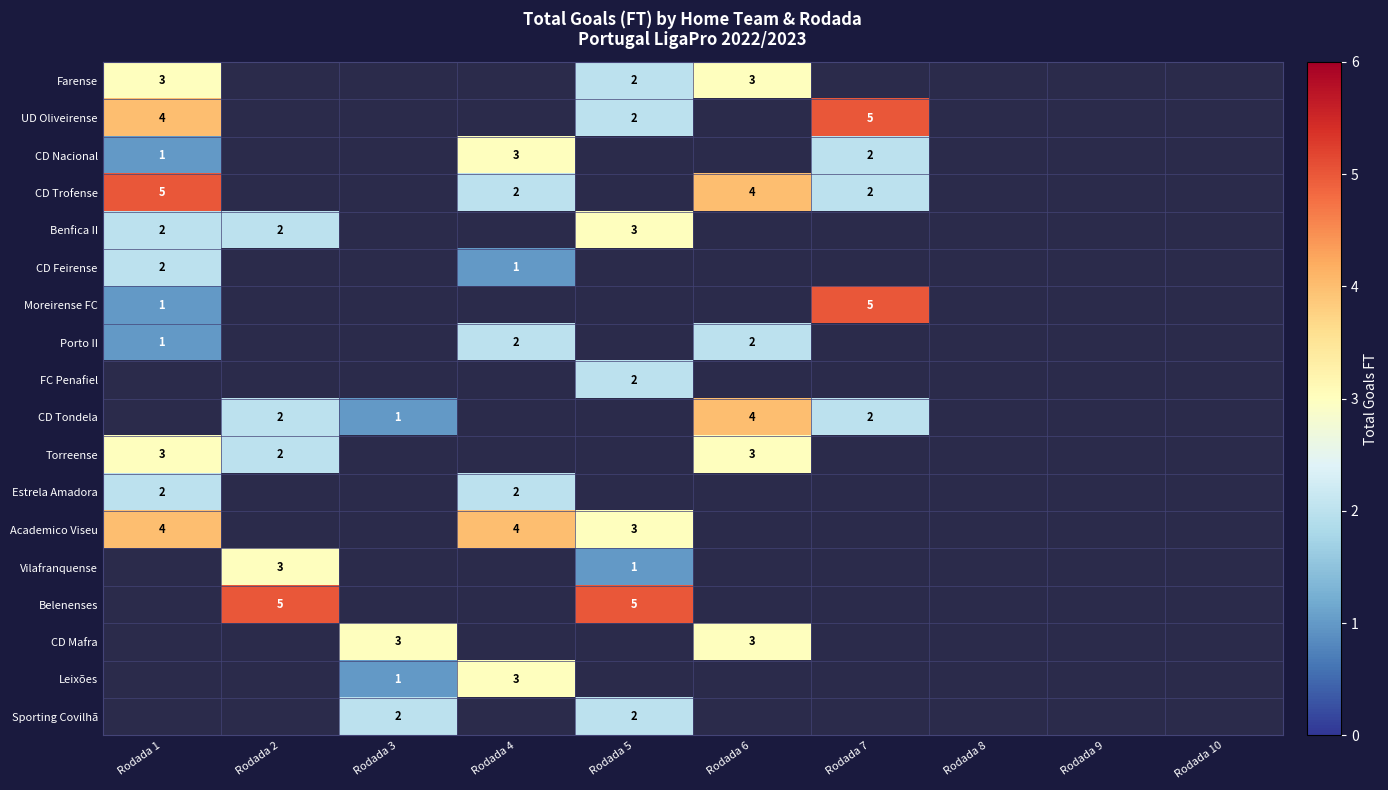

True or false: Sporting Covilhã has a value of 3 at Rodada 5.

False